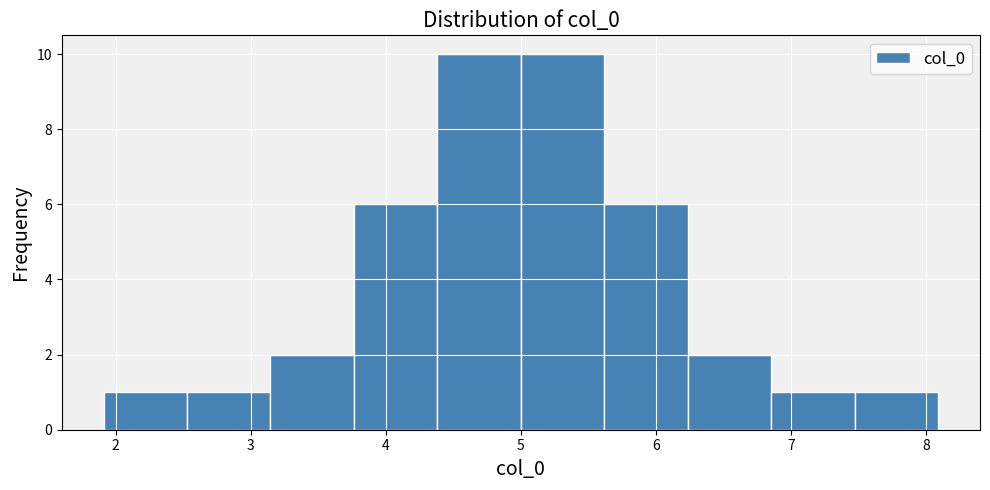

Reading left to right, list every bar in this chart as the range it spans on the x-axis followed by its height. Neither the bar edges nor the heights are printed on the chart, so give them approximately, as read against the axes.

1.9 to 2.5: 1
2.5 to 3.1: 1
3.1 to 3.8: 2
3.8 to 4.4: 6
4.4 to 5.0: 10
5.0 to 5.6: 10
5.6 to 6.2: 6
6.2 to 6.9: 2
6.9 to 7.5: 1
7.5 to 8.1: 1